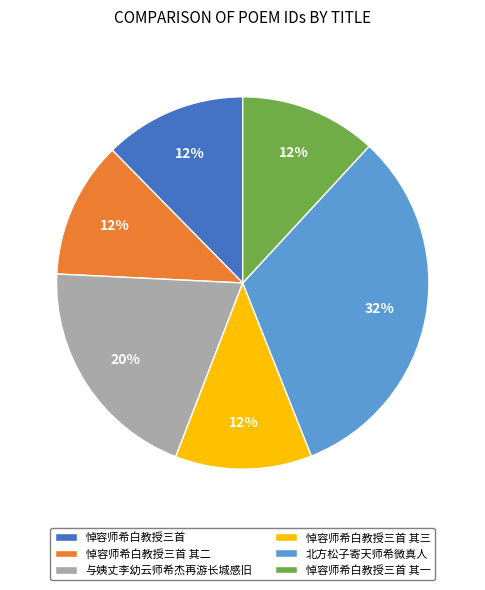

Combined, do 悼容师希白教授三首 and 北方松子寄天师希微真人 account for over 50%?

No